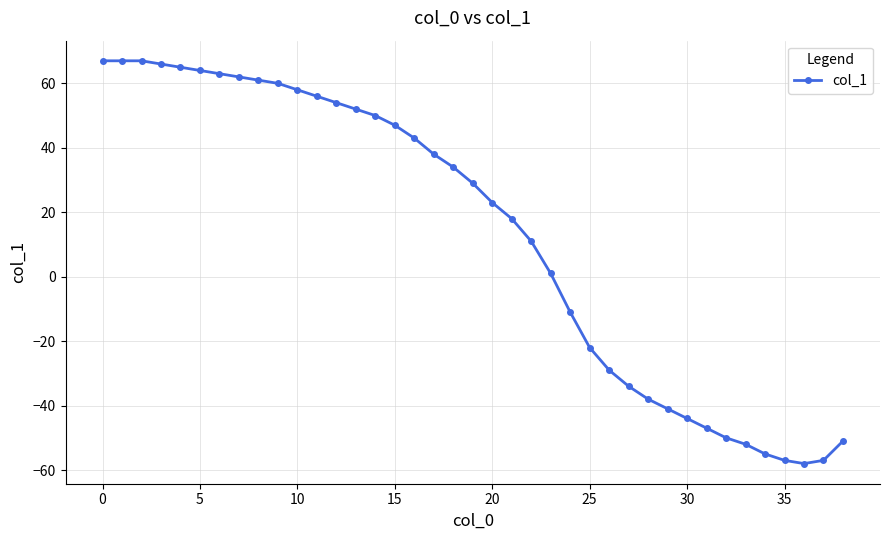

What is the value of the 31st point from the left?

-44